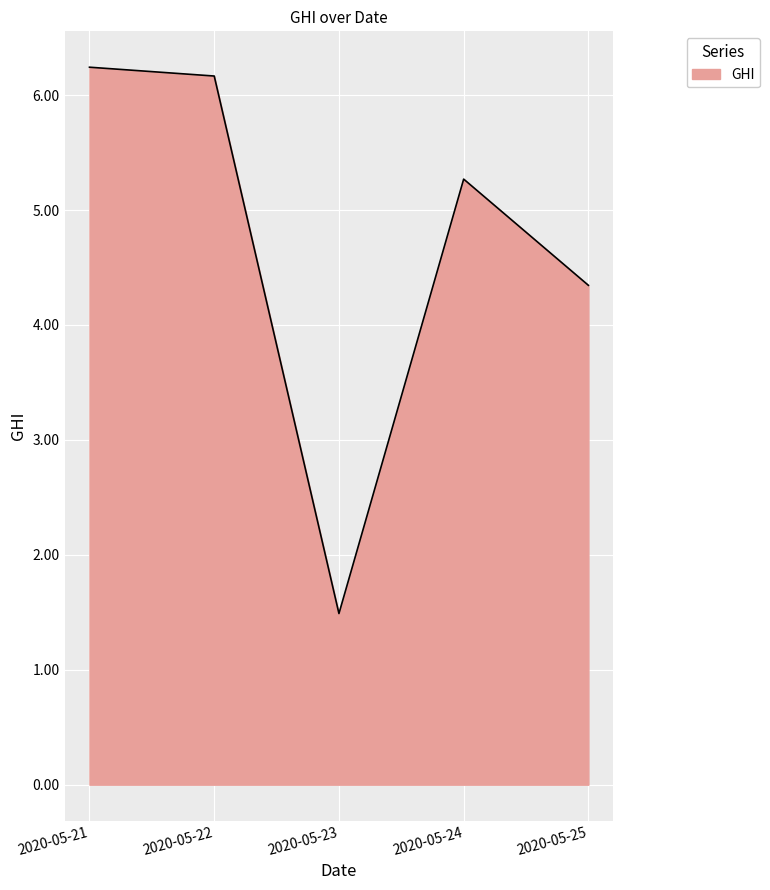

At which label is the value closest to 3?

2020-05-25